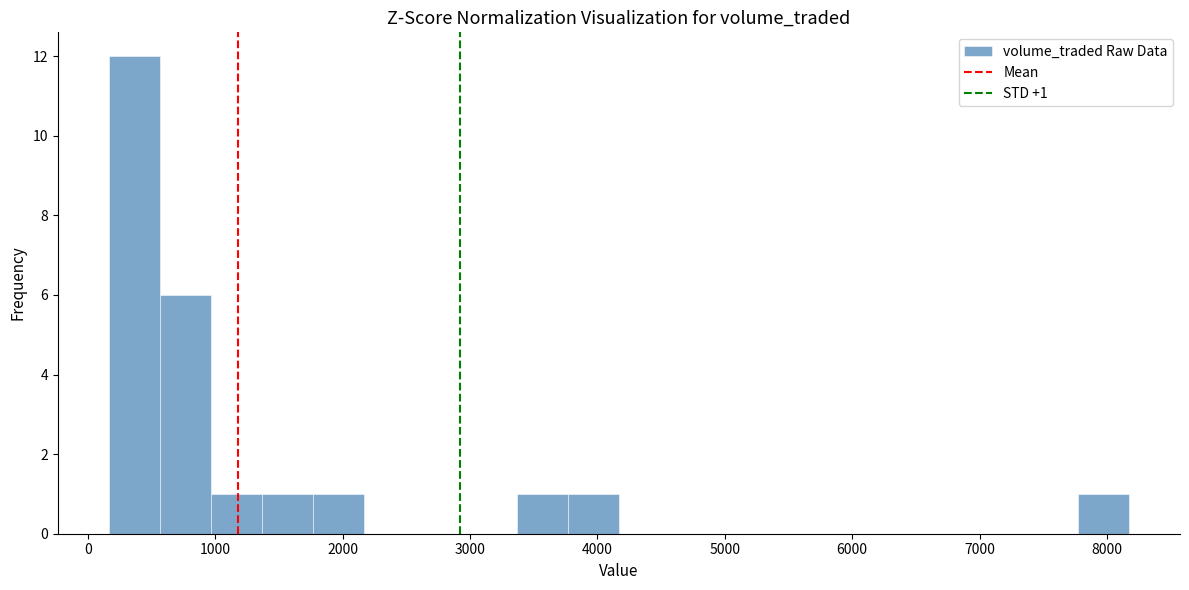

Over which range of the x-axis is the bar tallest?

200 to 600